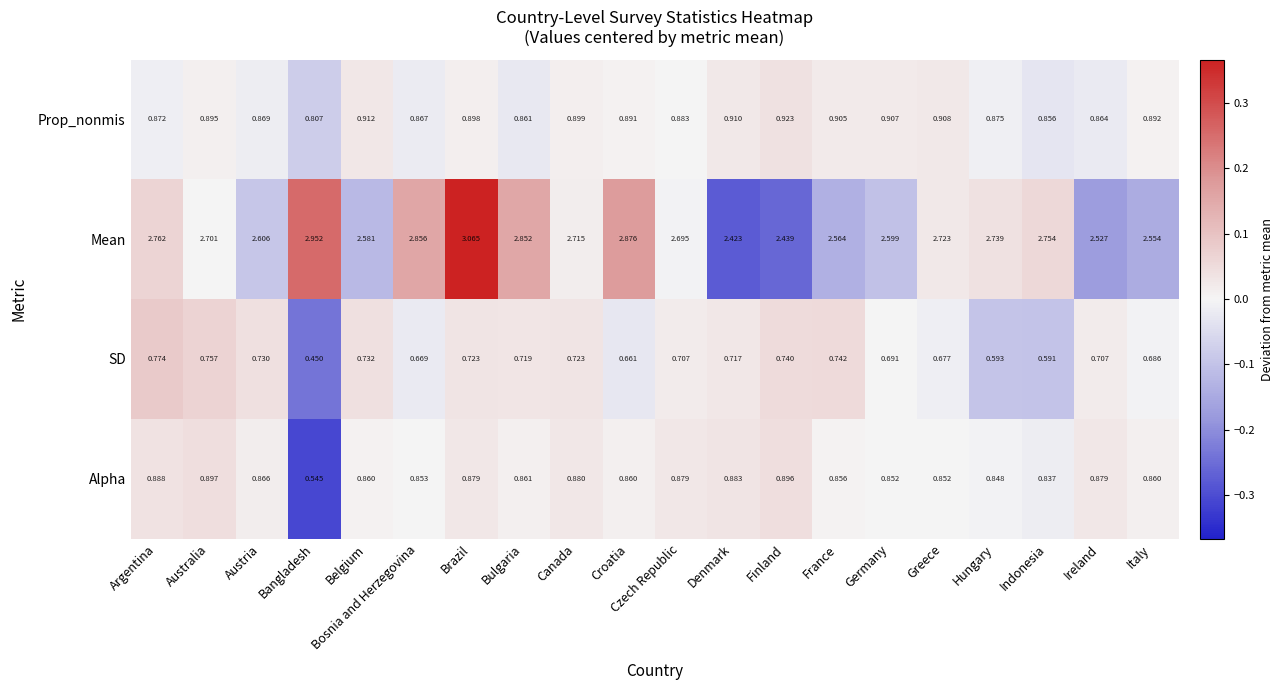

Which category has the highest value in the SD series?

Argentina